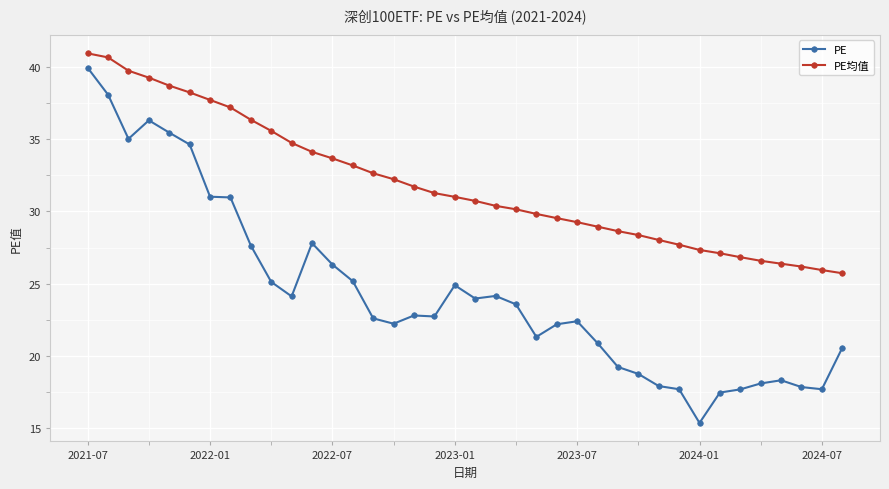

What is the highest value of the PE均值 series?

40.9